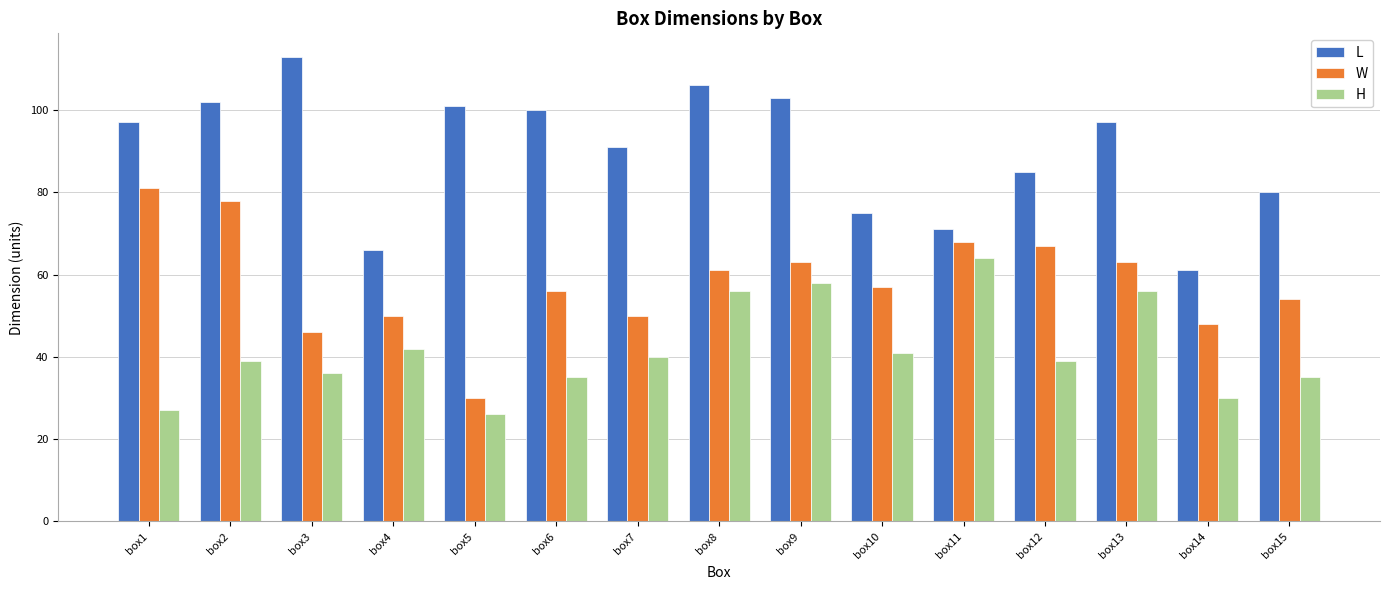

What is the lowest value of the H series?

26